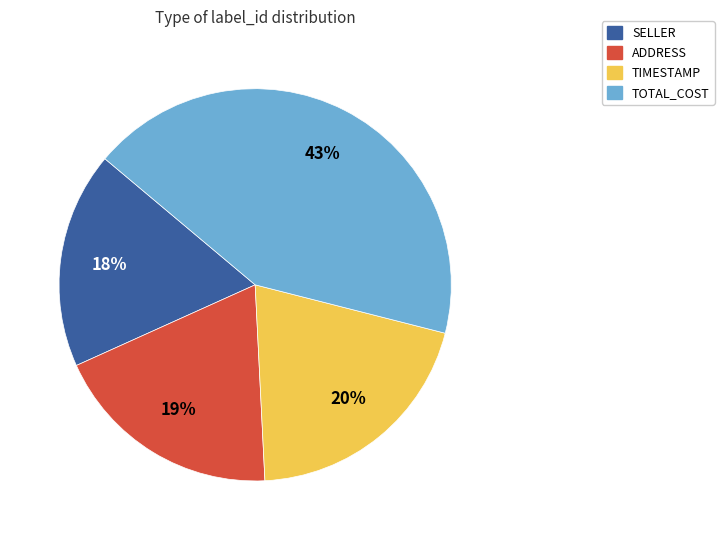

Rank the categories by value from highest to lowest.

TOTAL_COST, TIMESTAMP, ADDRESS, SELLER